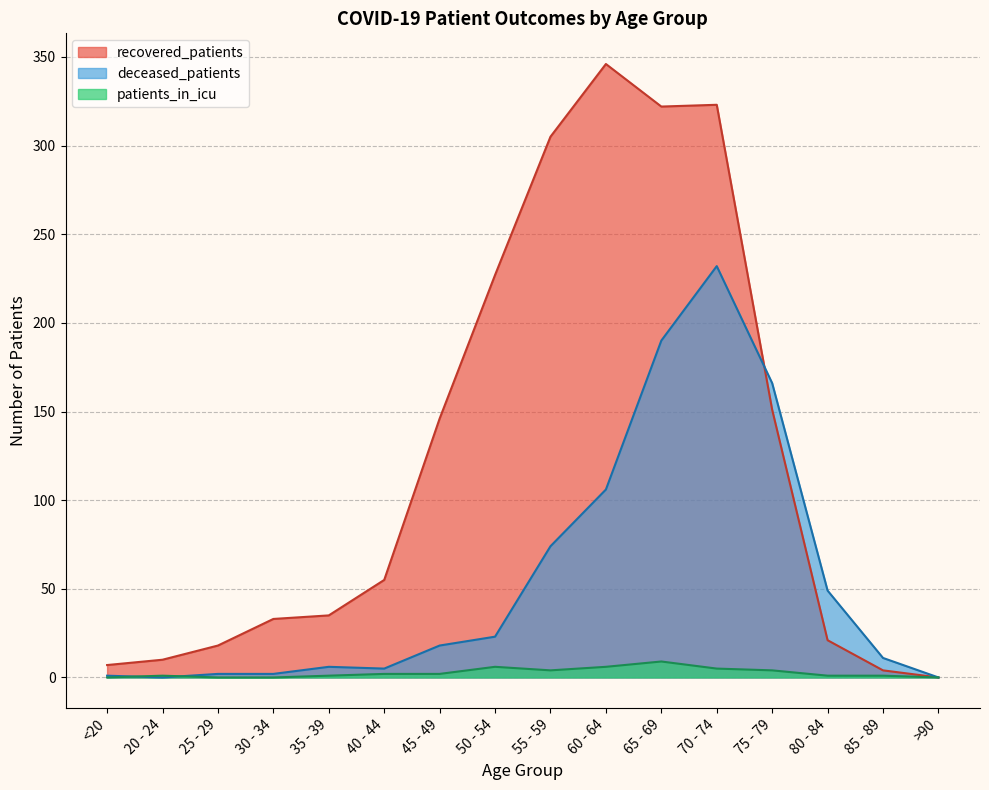

At which category does deceased_patients reach its first local peak?

35 - 39